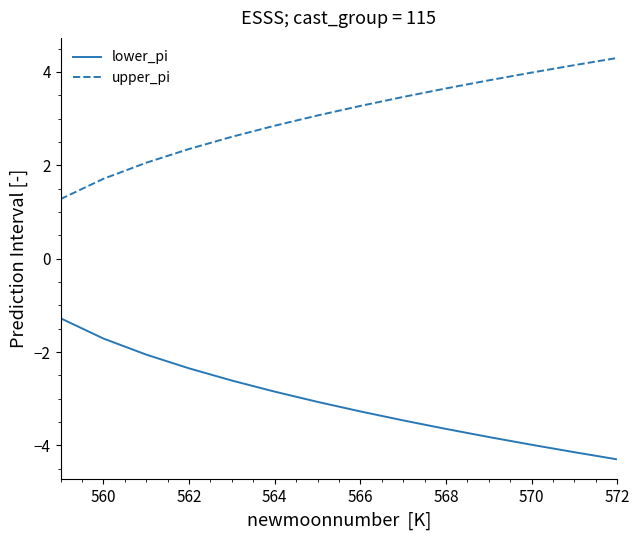

How many categories are shown in the chart?

14